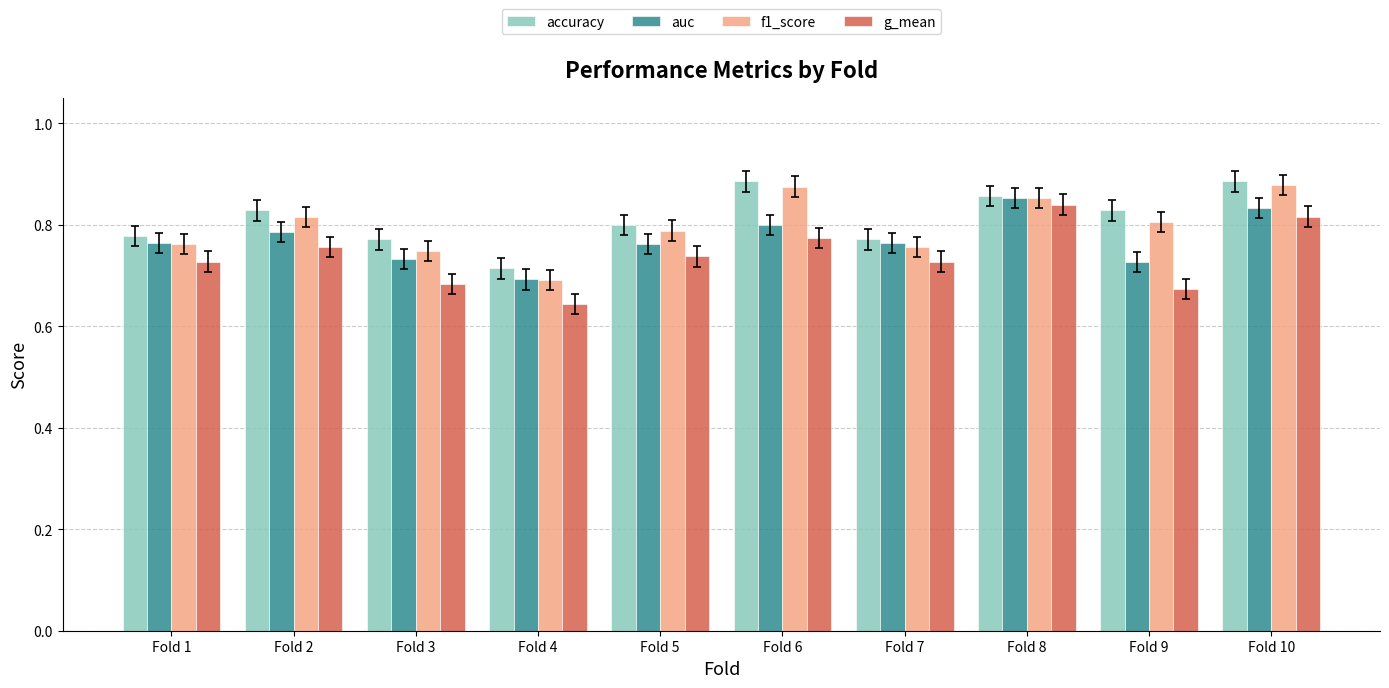

The value of g_mean at Fold 1 is 1.3. True or false?

False